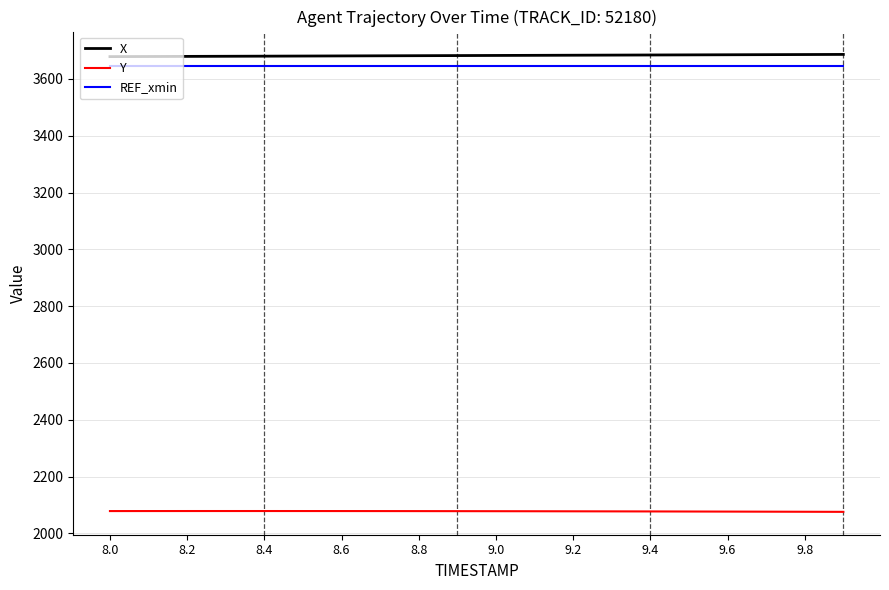

True or false: REF_xmin and Y intersect in this chart.

False